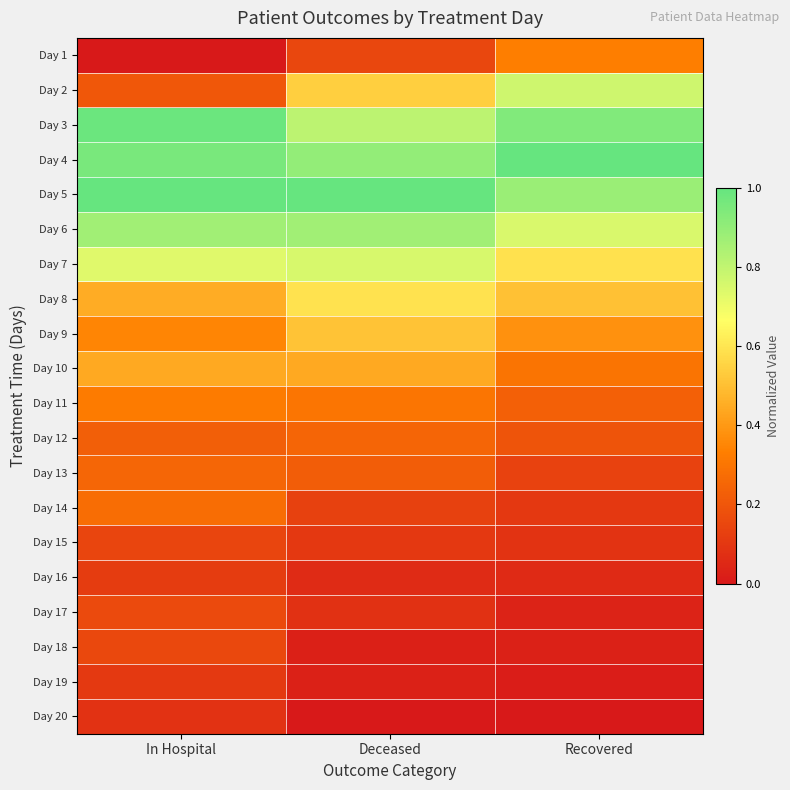

At Recovered, list the series in order from largest to smallest.

Day 4, Day 3, Day 5, Day 2, Day 6, Day 7, Day 8, Day 9, Day 1, Day 10, Day 11, Day 12, Day 13, Day 14, Day 15, Day 16, Day 17, Day 18, Day 19, Day 20